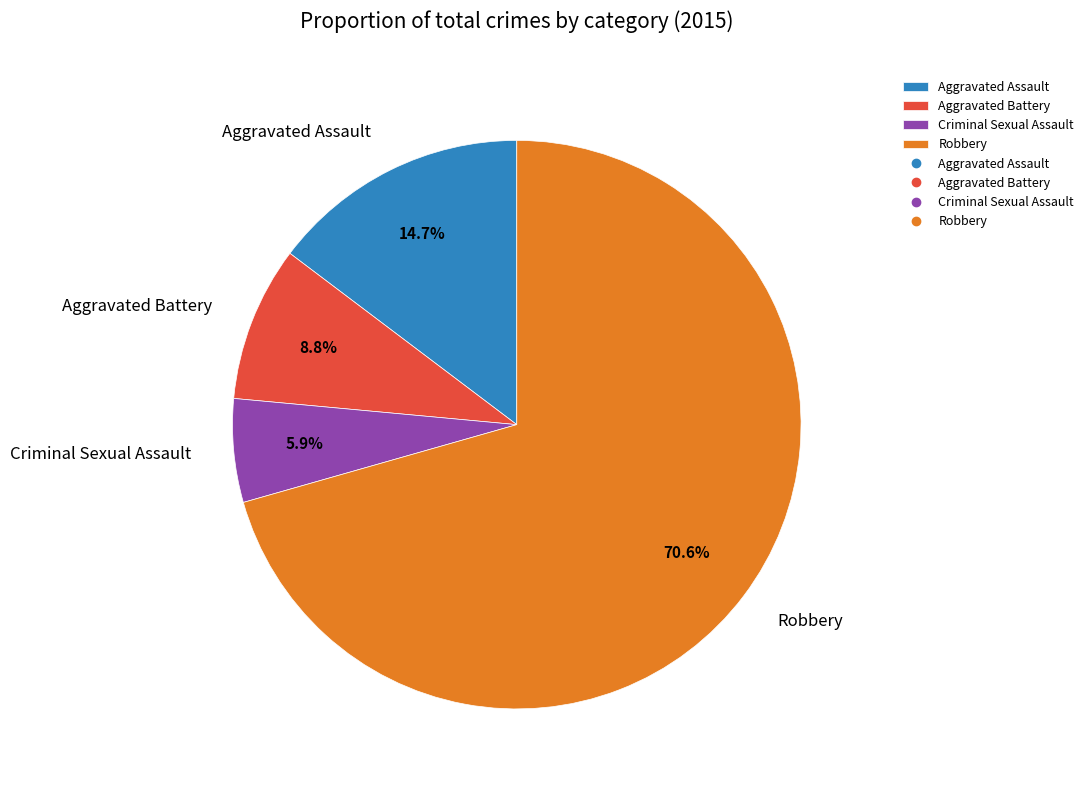

What is the total percentage of Robbery and Criminal Sexual Assault?

76.5%